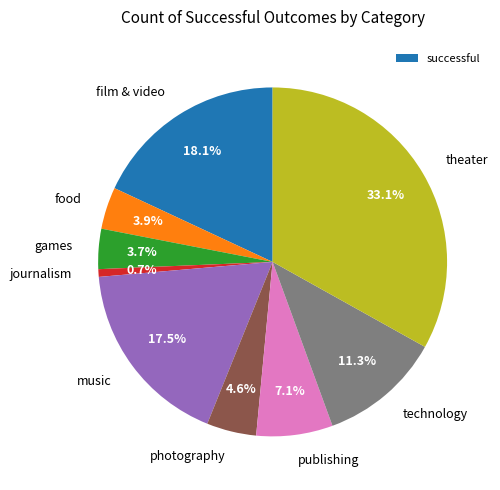

Is it true that journalism is 1% of the pie?

True